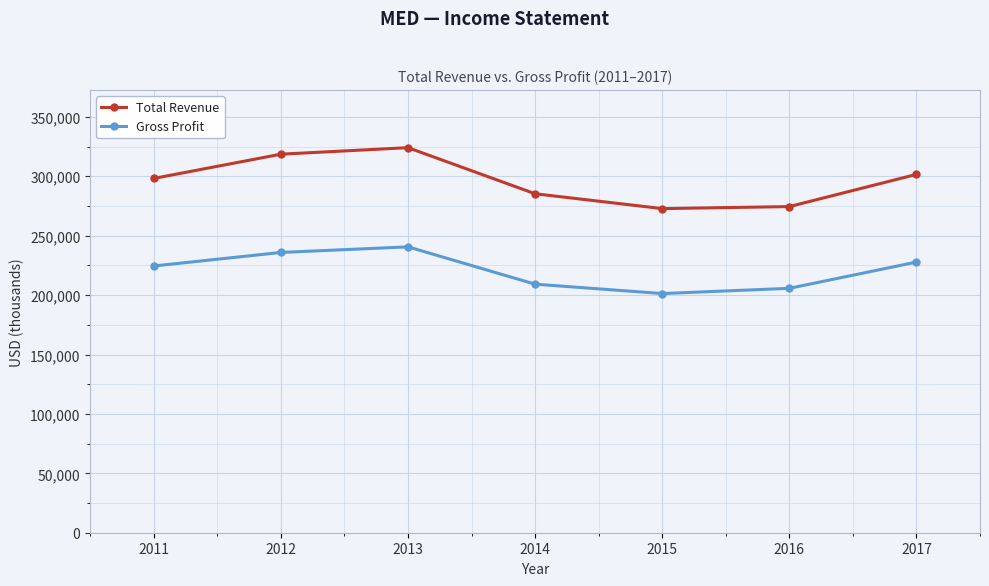

At which category is the sum across all series the highest?

2013